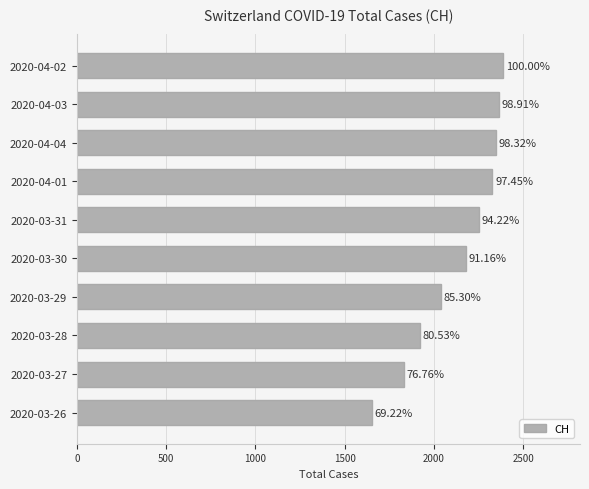

How many bars are there in total?

10